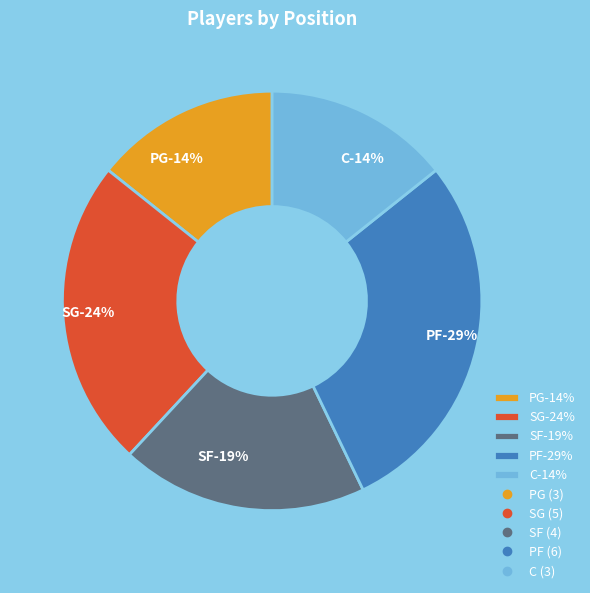

Rank the categories by value from highest to lowest.

PF, SG, SF, PG, C